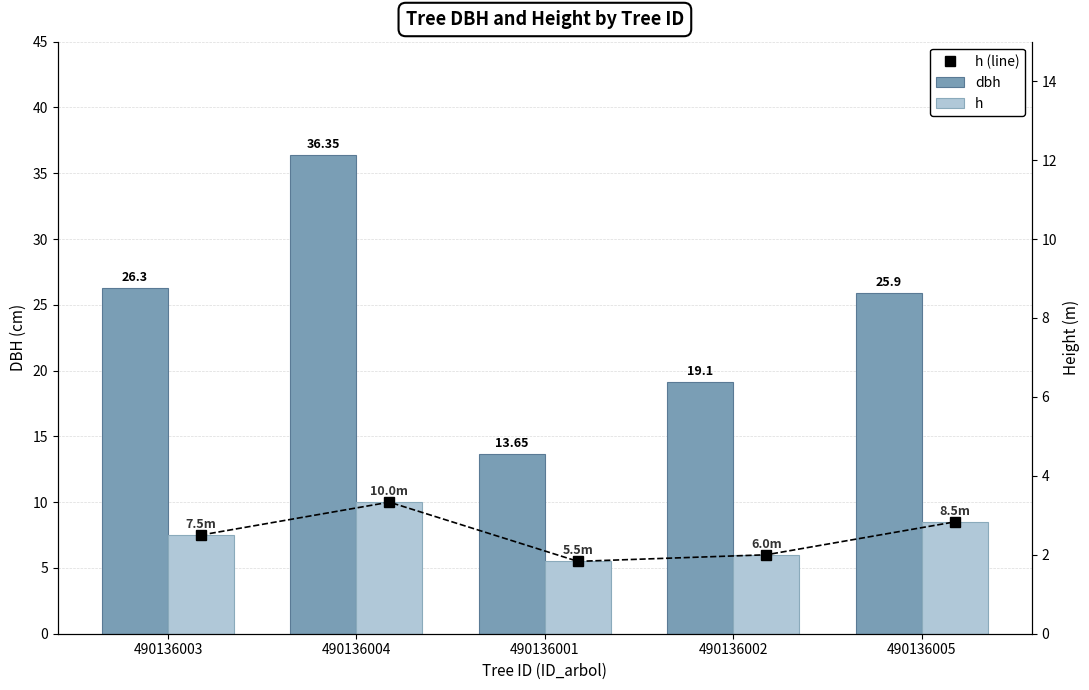

What is the spread (max minus min) of values at 490136001?

8.2